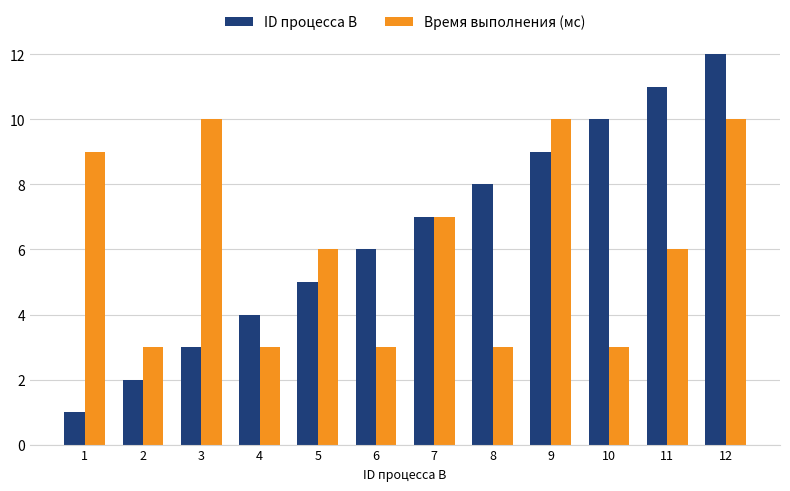

Rank the series at 8 from highest to lowest value.

ID процесса B, Время выполнения (мс)